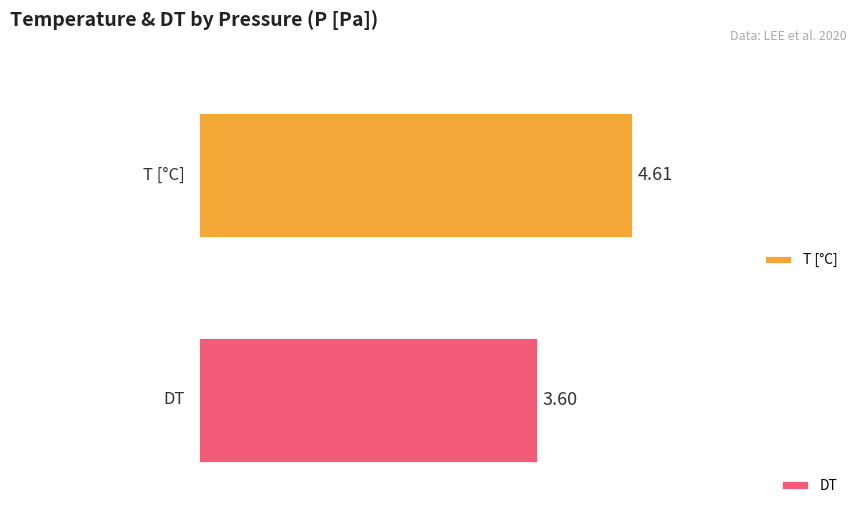

True or false: DT has a value of 1.0 at 6280000.

False